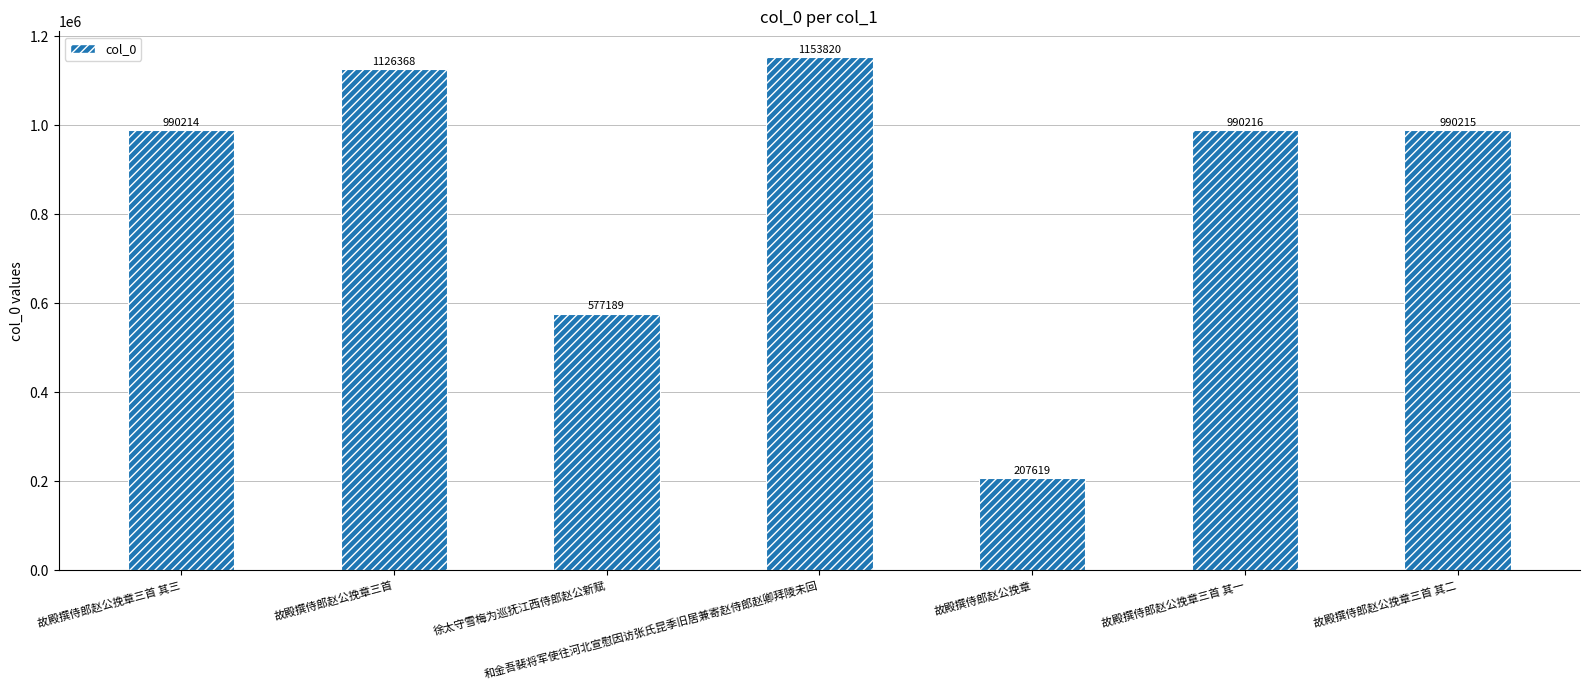

What is the label of the 4th bar from the left?

和金吾裴将军使往河北宣慰因访张氏昆季旧居兼寄赵侍郎赵卿拜陵未回